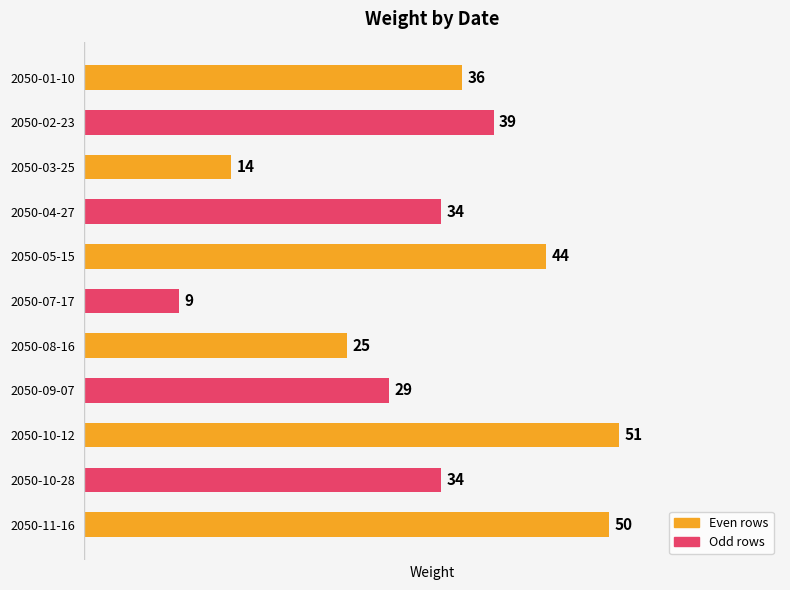

How many bars are there in total?

11